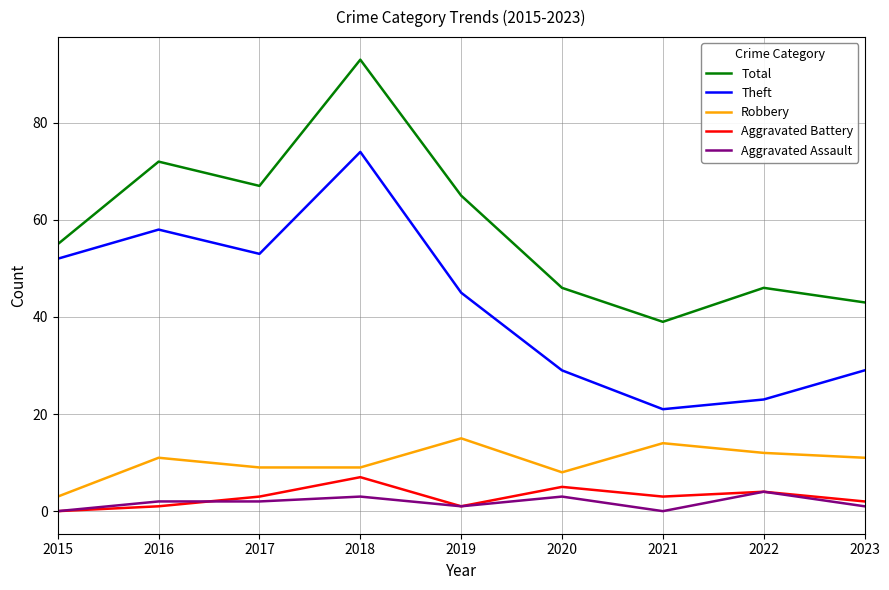

What is the difference between the Robbery values at 2022 and 2017?

3